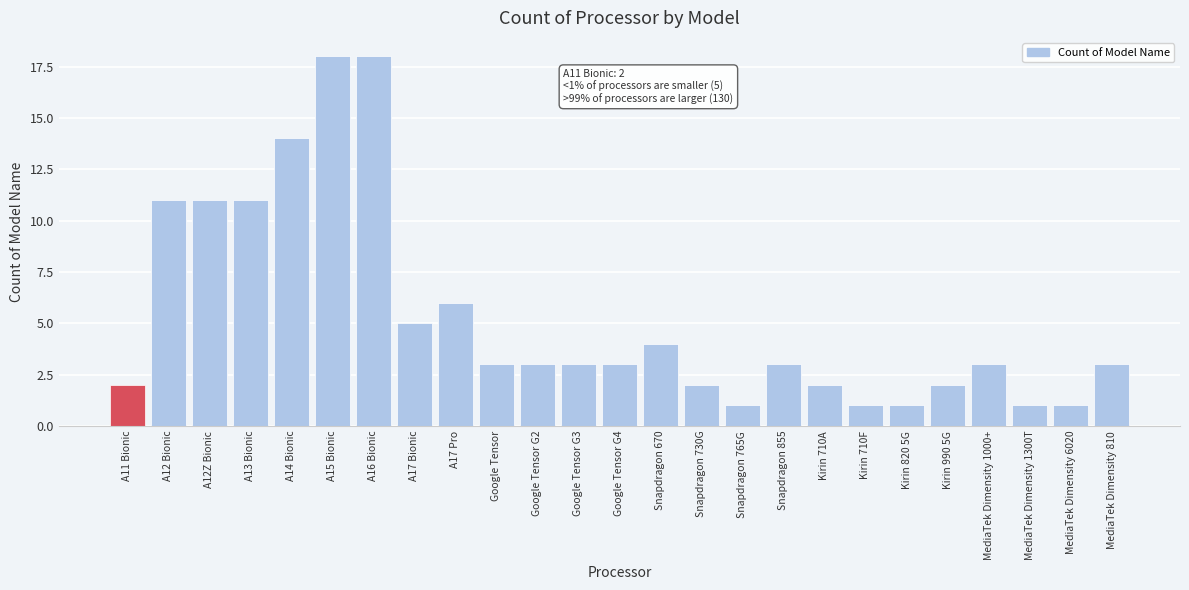

Reading left to right, transcribe all the data shown in this chart.

A11 Bionic=2	A12 Bionic=11	A12Z Bionic=11	A13 Bionic=11	A14 Bionic=14	A15 Bionic=18	A16 Bionic=18	A17 Bionic=5	A17 Pro=6	Google Tensor=3	Google Tensor G2=3	Google Tensor G3=3	Google Tensor G4=3	Snapdragon 670=4	Snapdragon 730G=2	Snapdragon 765G=1	Snapdragon 855=3	Kirin 710A=2	Kirin 710F=1	Kirin 820 5G=1	Kirin 990 5G=2	MediaTek Dimensity 1000+=3	MediaTek Dimensity 1300T=1	MediaTek Dimensity 6020=1	MediaTek Dimensity 810=3